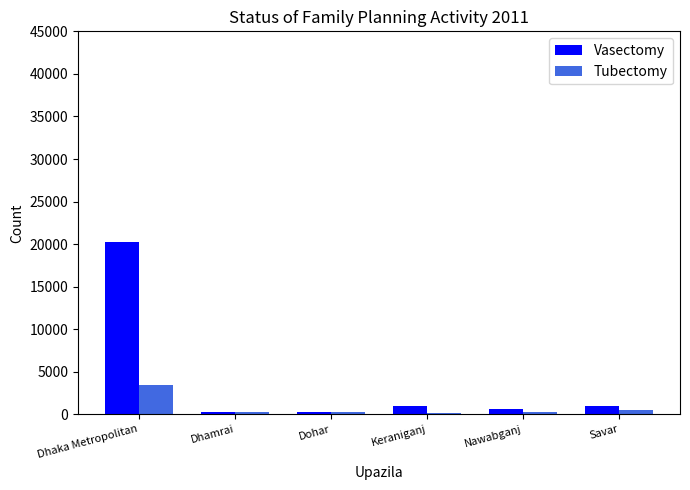

Are the bars horizontal?

No